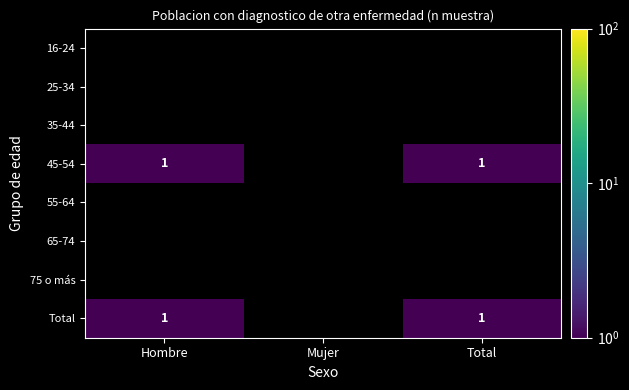

The 35-44 series shows 0 at Total. True or false?

True